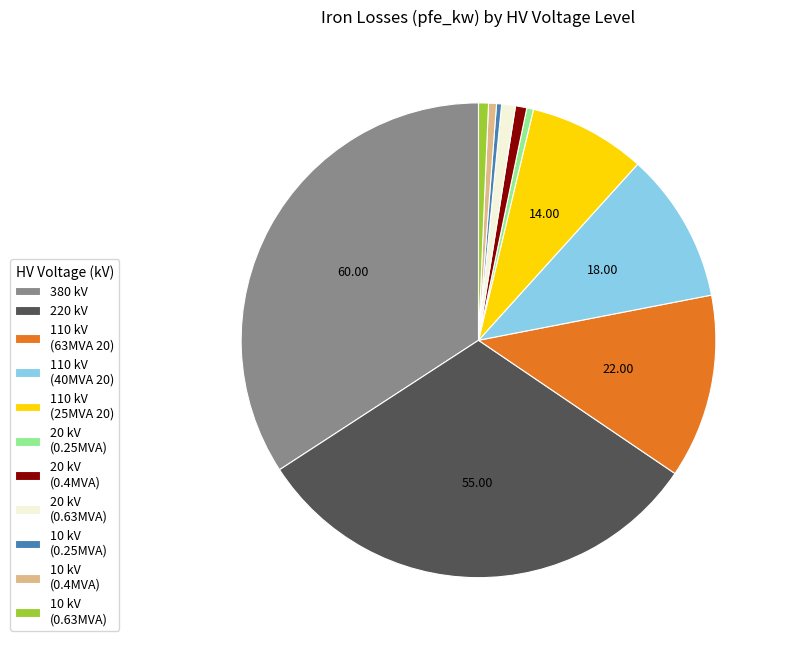

What is the largest slice in the pie chart?

380 kV